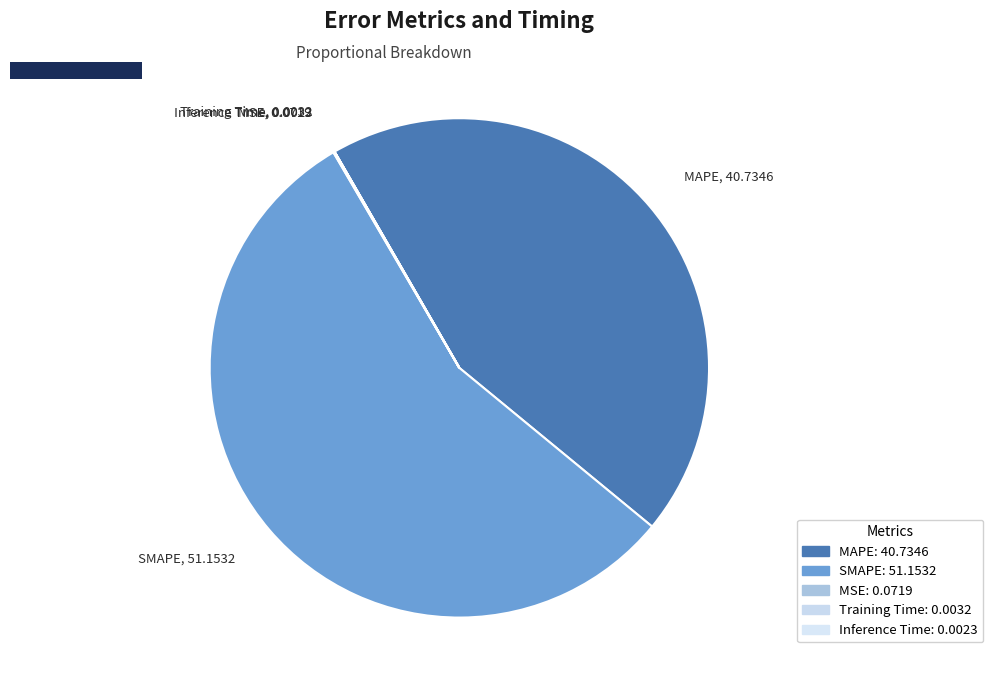

True or false: SMAPE, 51.1532 accounts for 56% of the total.

True